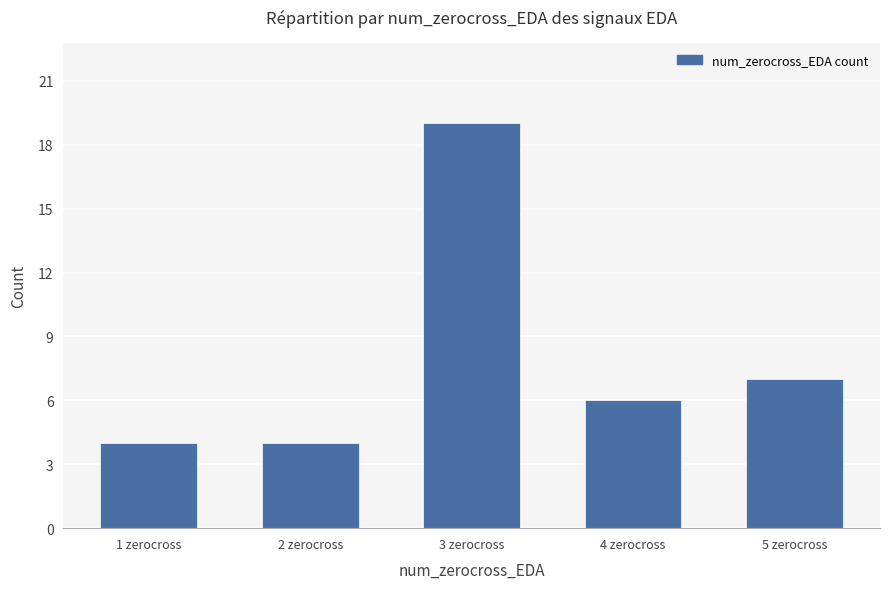

How many categories are shown in the chart?

5